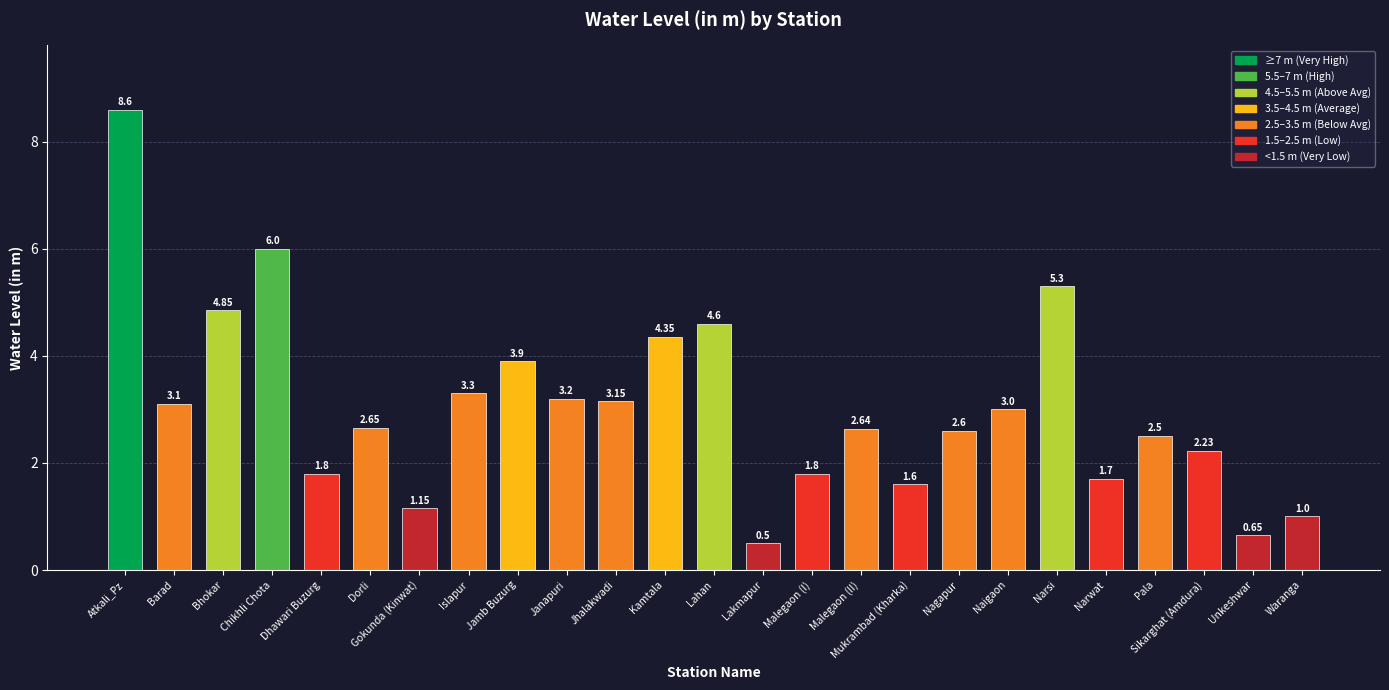

Which label corresponds to the largest value in the chart?

Atkali_Pz